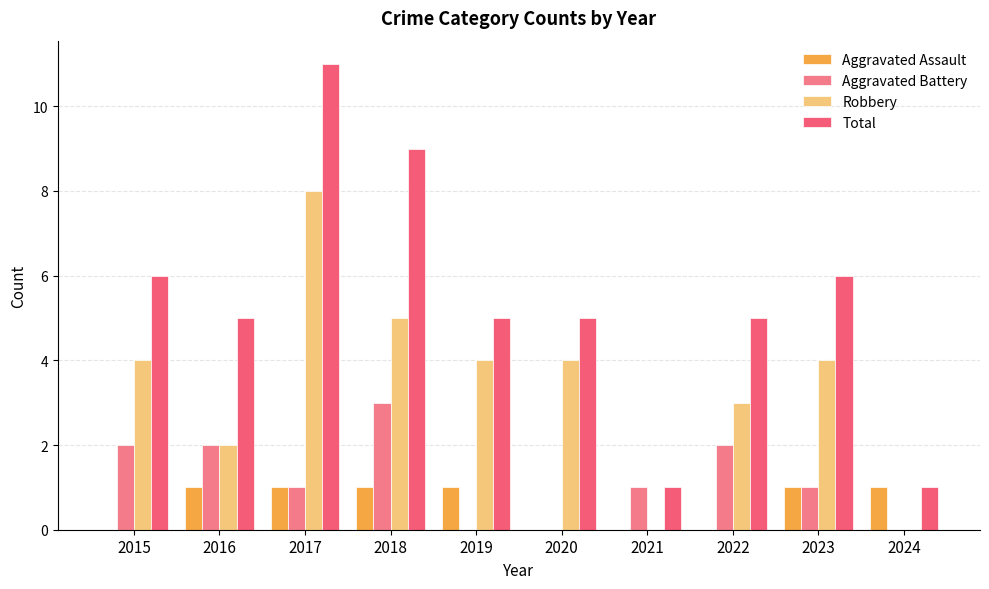

At which category is the sum across all series the highest?

2017